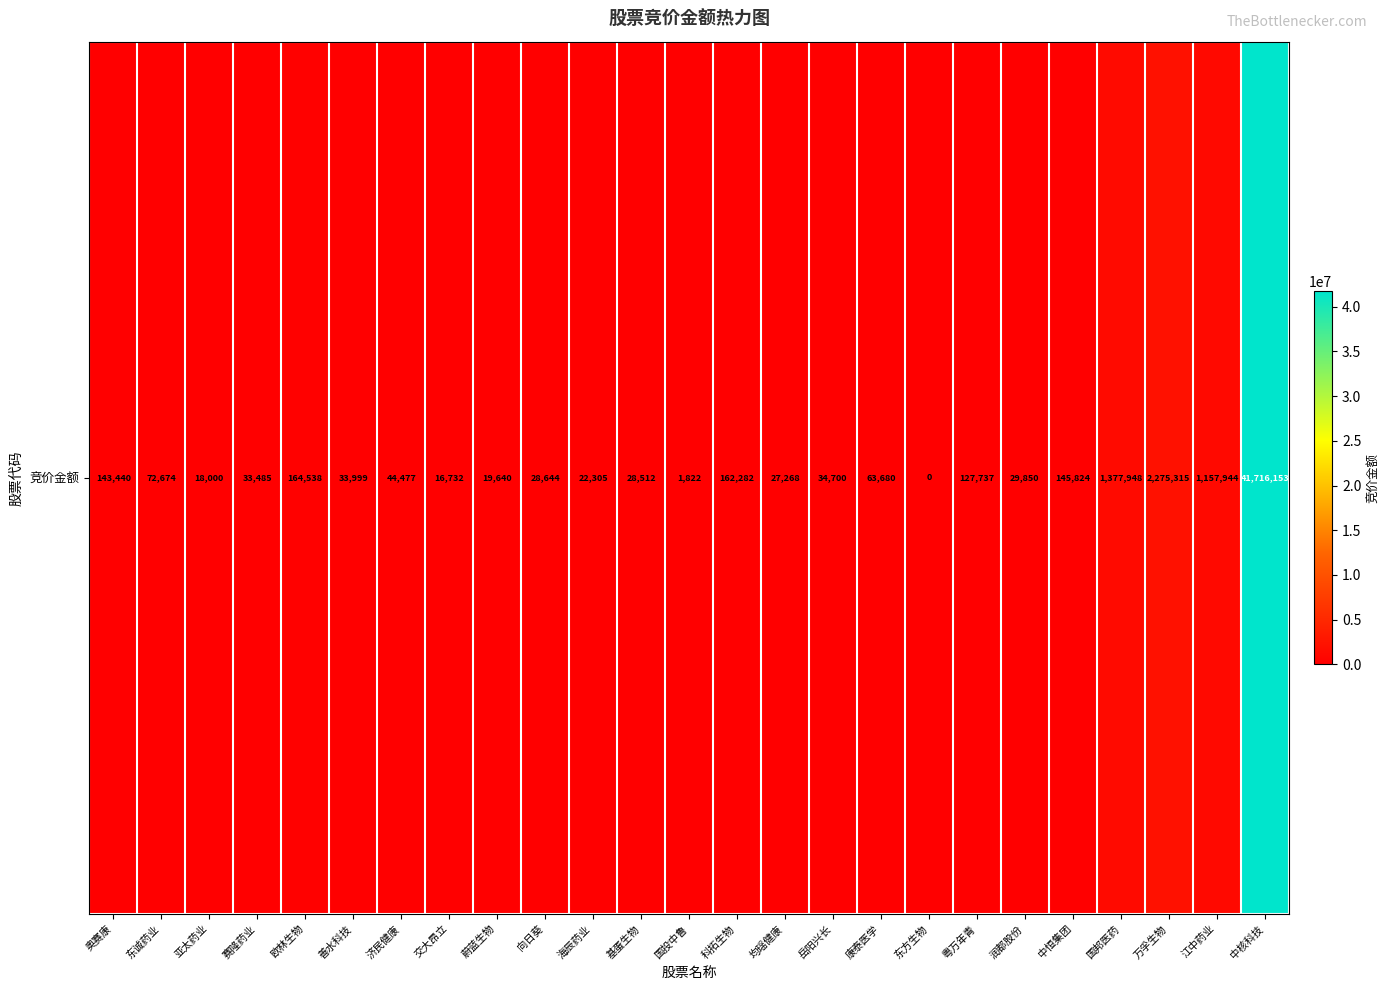

What is the difference between the maximum and minimum values?

41716153